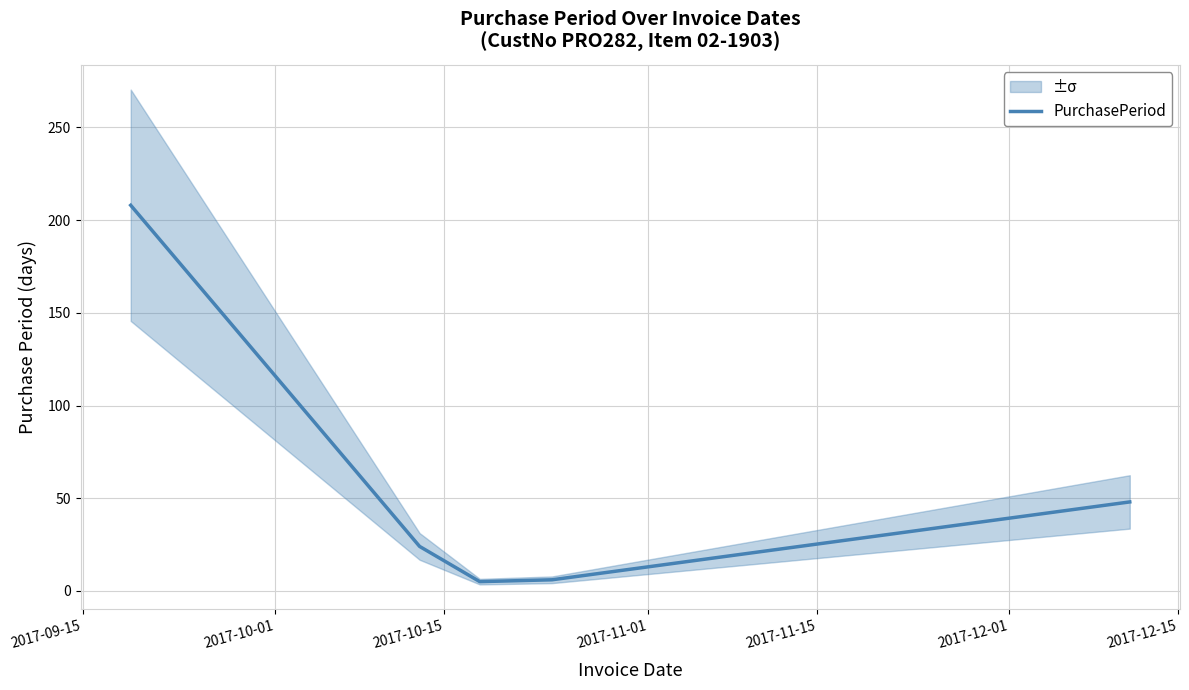

How many lines are shown in the chart?

1